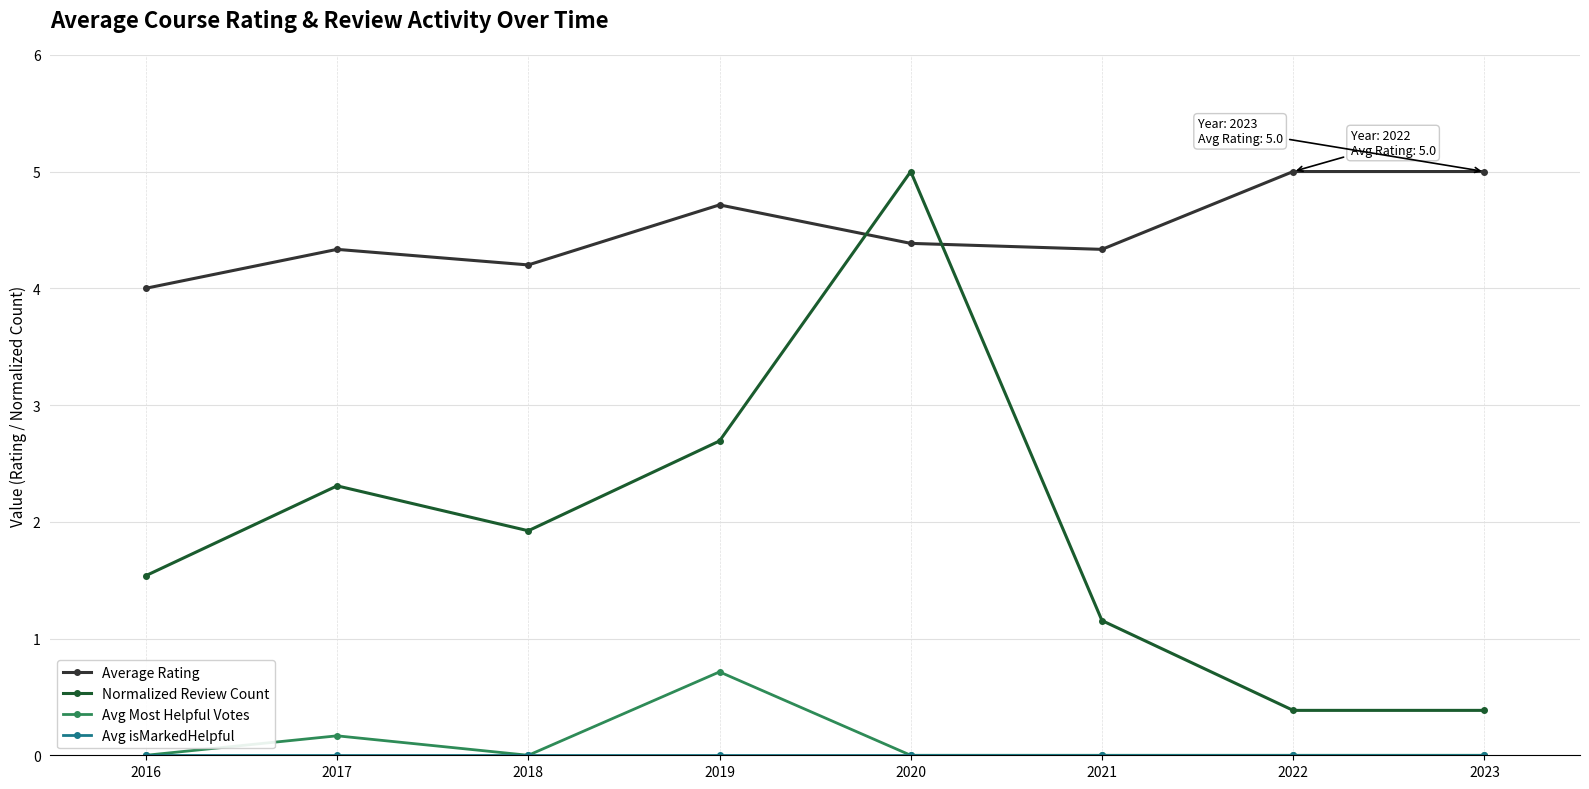

At which label does Avg Most Helpful Votes reach its peak?

2019